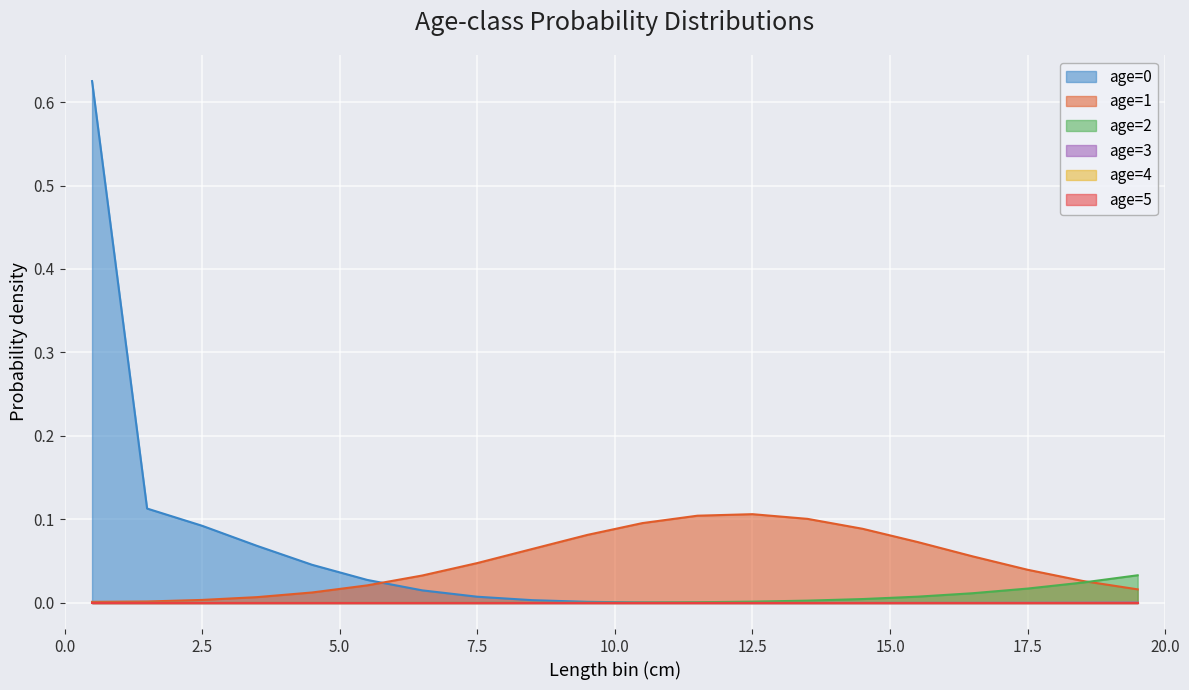

How many intersections are there between age=0 and age=4?

1